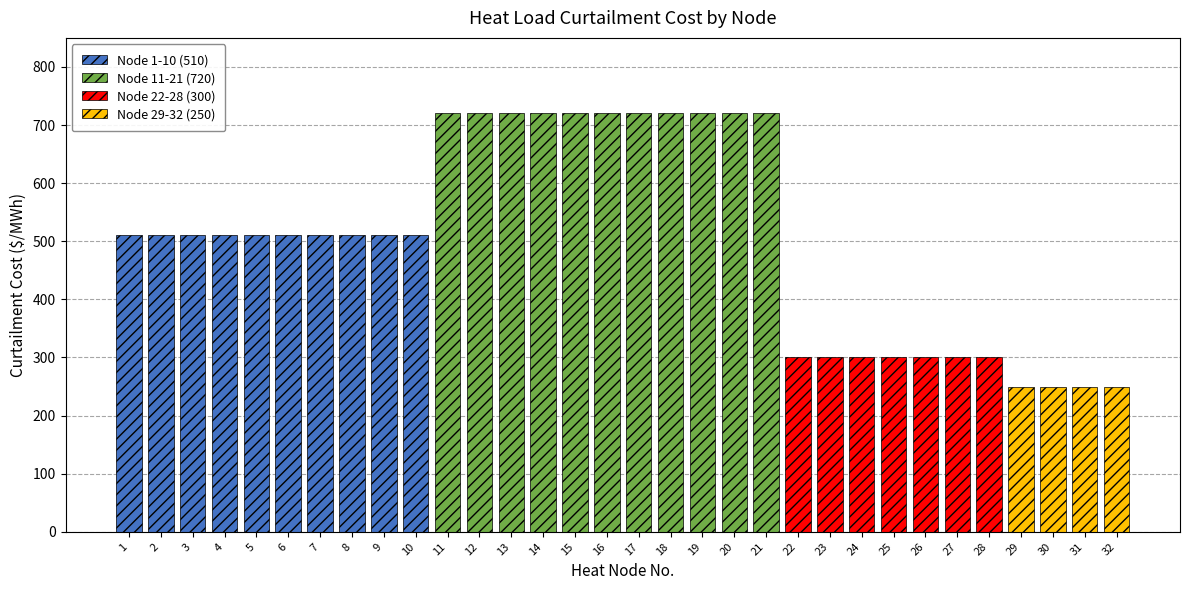

List the series in order of their peak value, lowest first.

Node 29-32 (250), Node 22-28 (300), Node 1-10 (510), Node 11-21 (720)